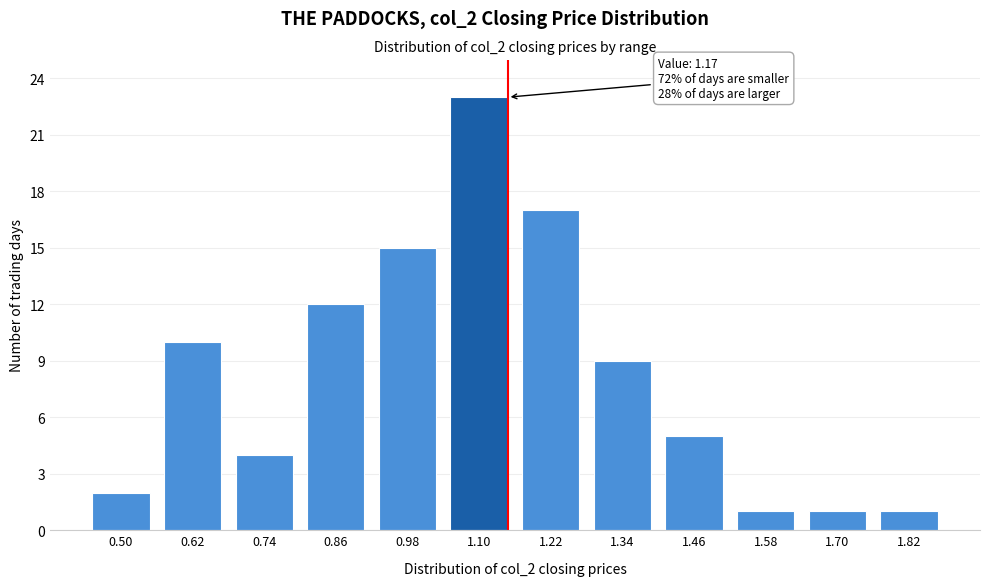

Reading left to right, transcribe all the data shown in this chart.

0.50=2	0.62=10	0.74=4	0.86=12	0.98=15	1.10=23	1.22=17	1.34=9	1.46=5	1.58=1	1.70=1	1.82=1